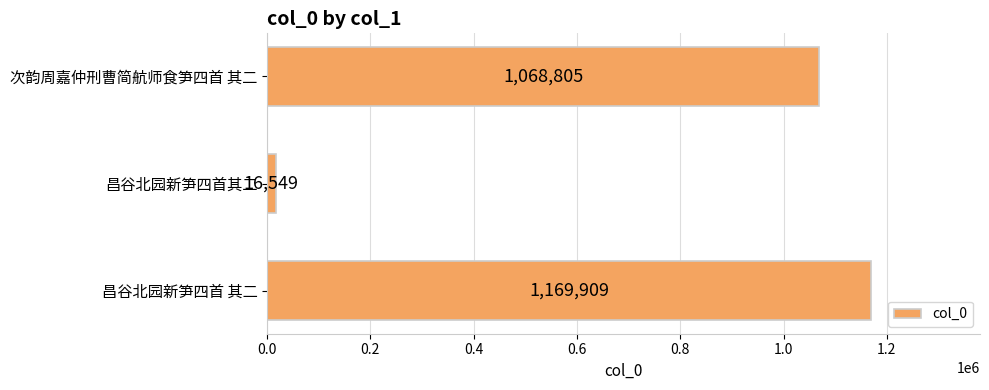

What is the average value?

751754